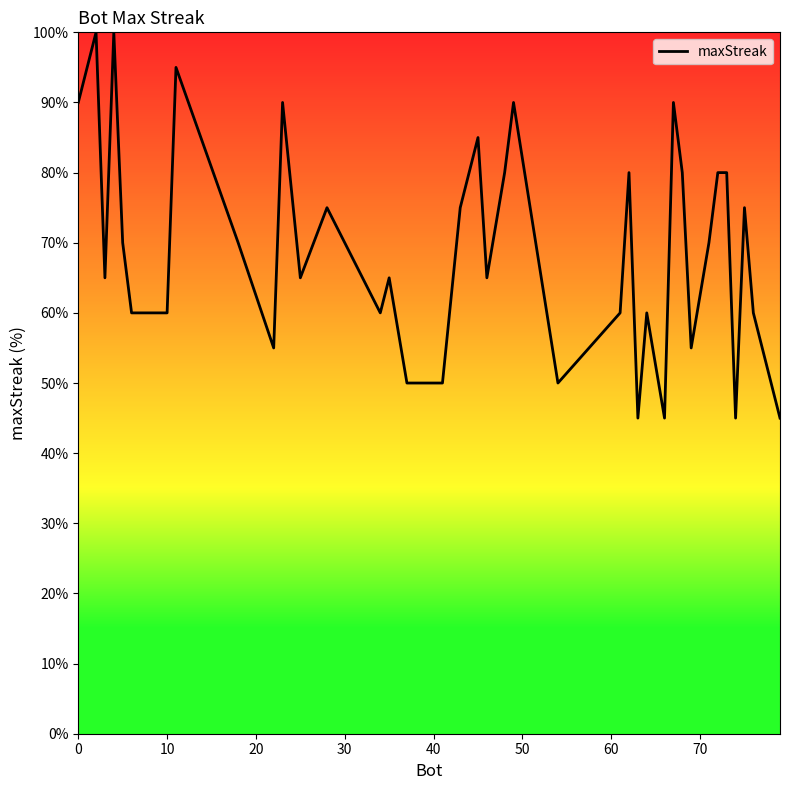

How many categories are shown in the chart?

40